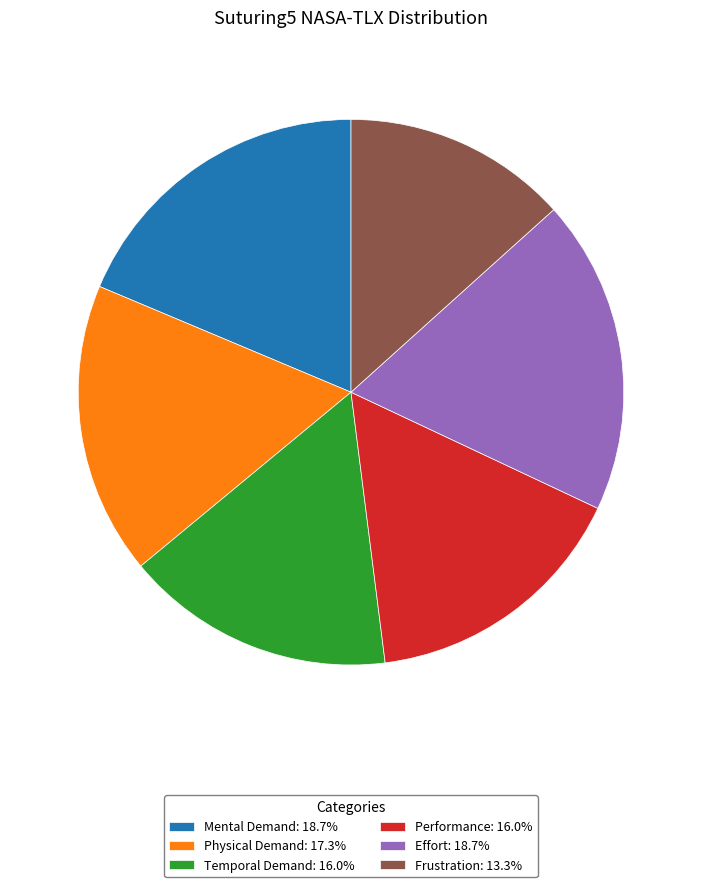

Combined, do Performance: 16.0% and Effort: 18.7% account for over 50%?

No